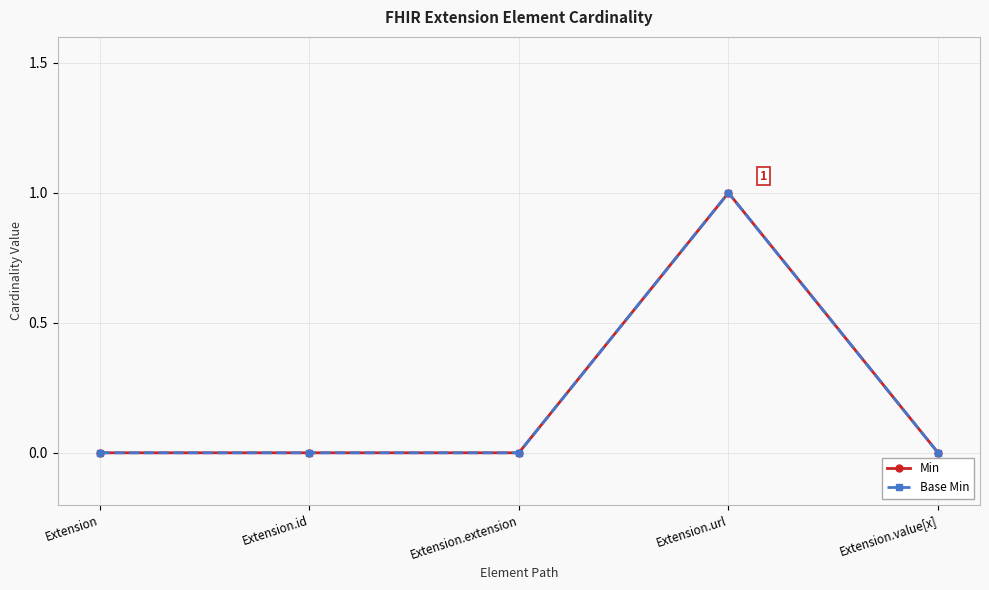

Reading right to left, what are all the values shown in this chart?

Min: 0	1	0	0	0
Base Min: 0	1	0	0	0